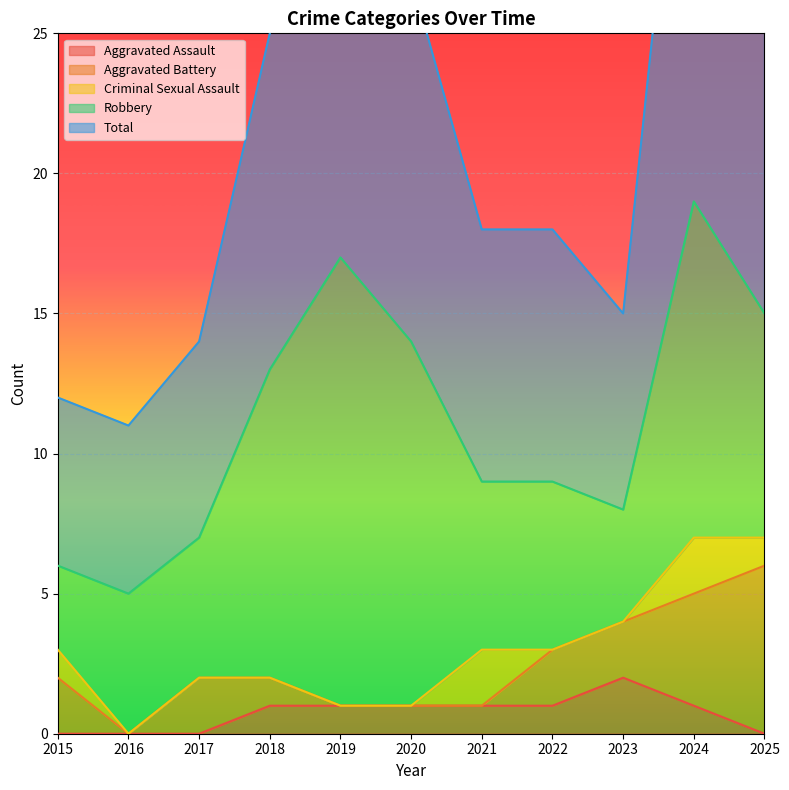

What are all the series names shown in the legend?

Aggravated Assault, Aggravated Battery, Criminal Sexual Assault, Robbery, Total